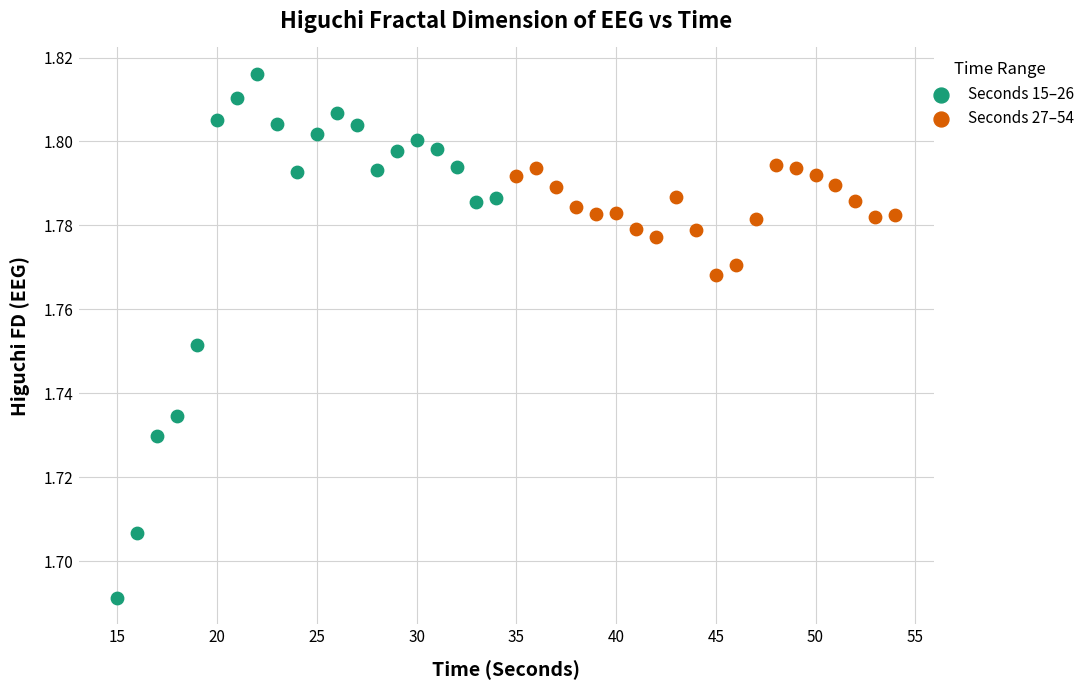

Which series contains the lowest Y value?

Seconds 15–26